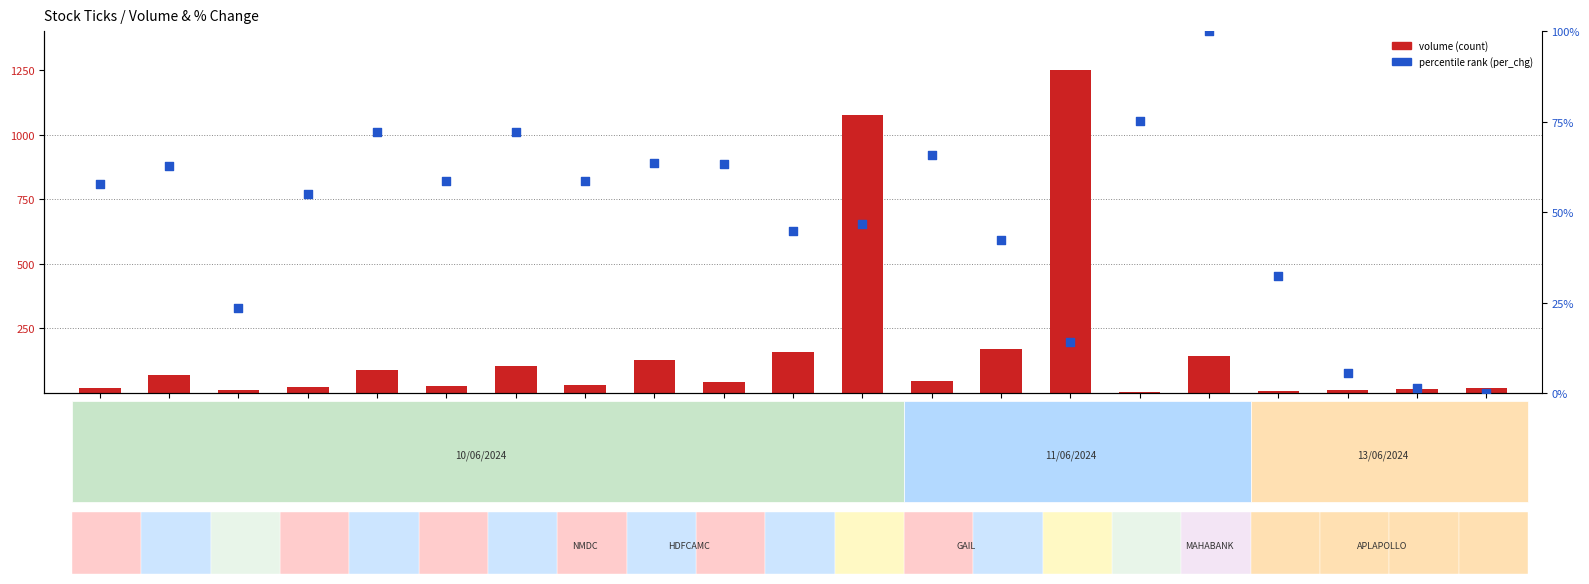

What is the total value across all series at MAZDOCK_6?

110.6